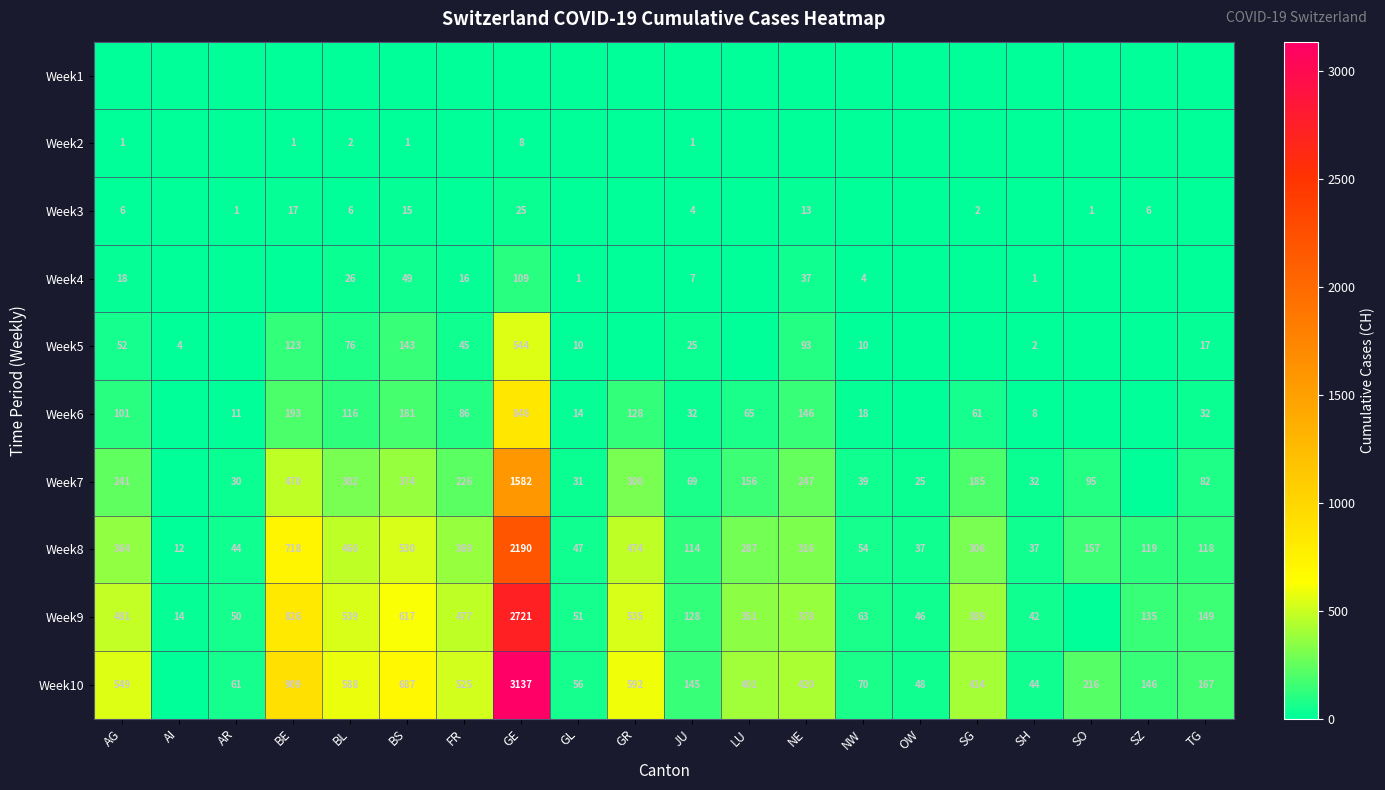

True or false: Week3 has a value of 2 at SG.

True